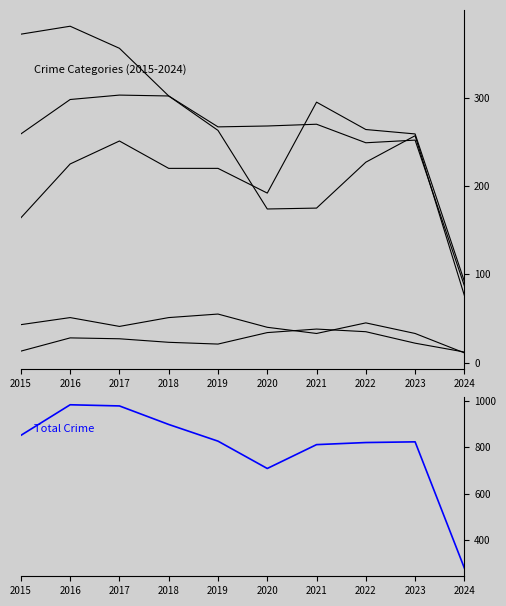

In Total, how many points are higher than both neighbors (excluding endpoints)?

2